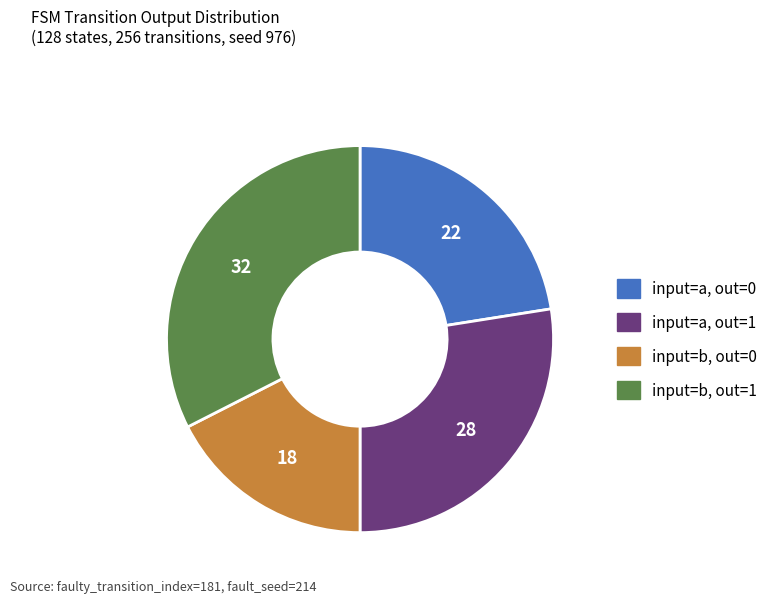

Does any single category account for the majority?

No